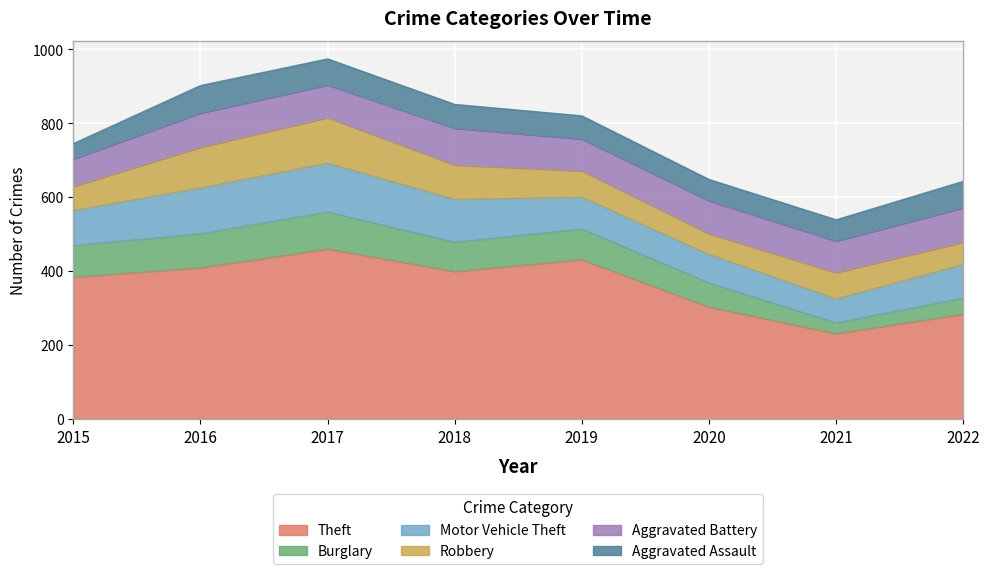

What is the total value across all series at 2016?

902